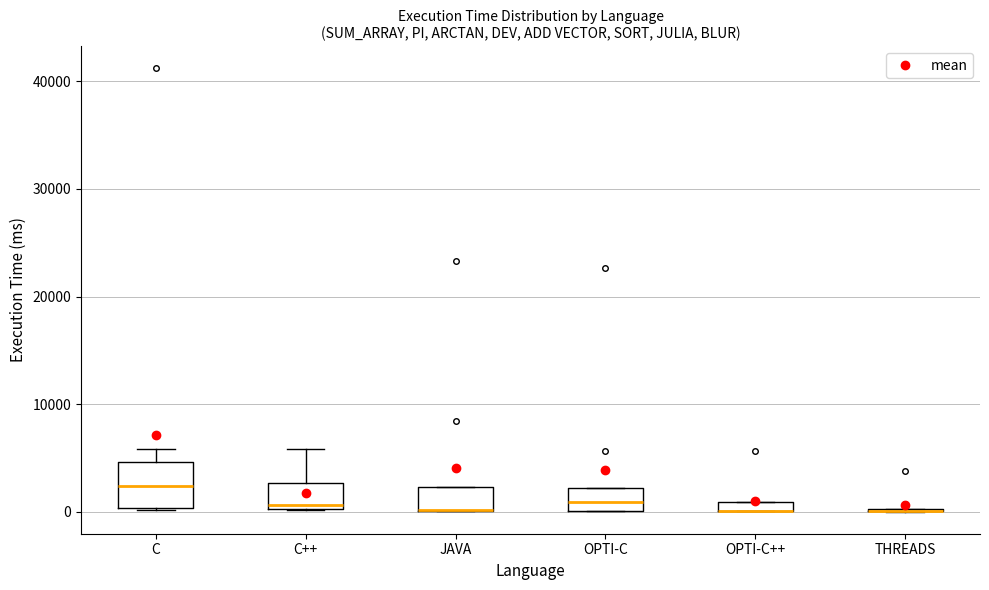

Comparing the boxes themselves (not the whiskers), which one is the tallest?

C